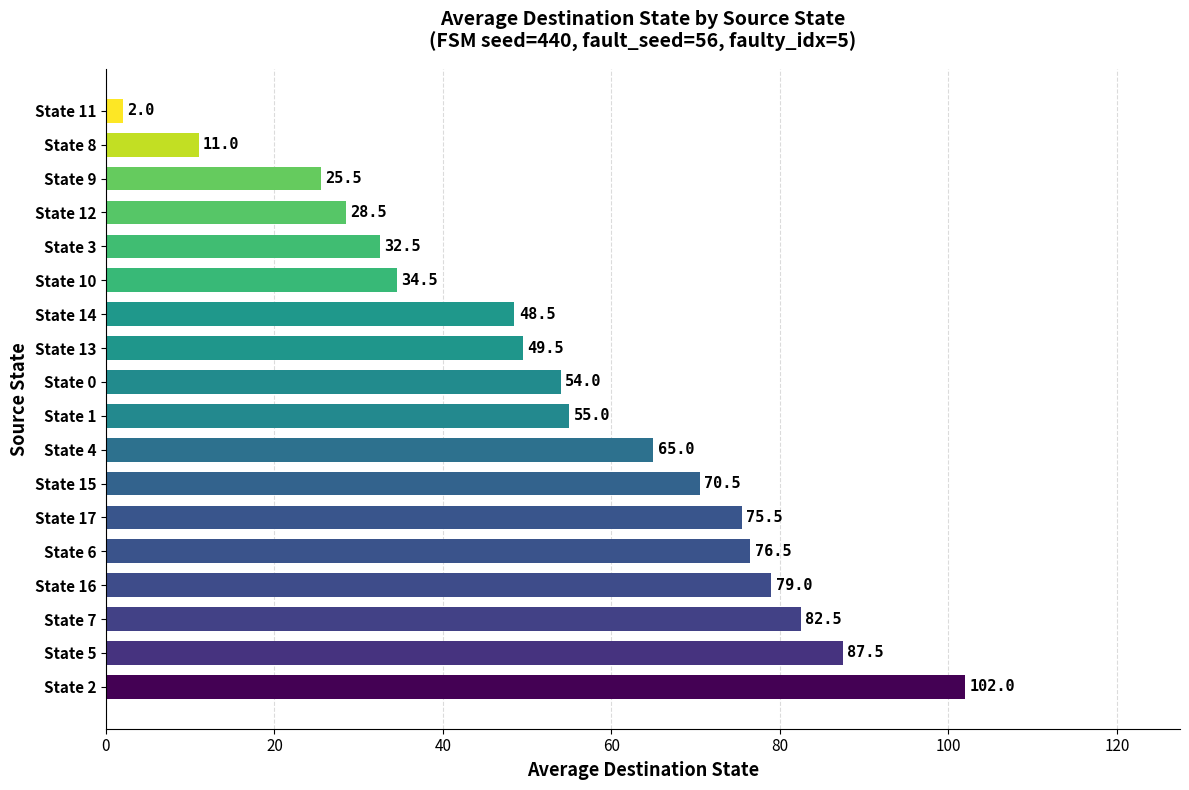

Reading bottom to top, list all the values displayed in this chart.

102.0	87.5	82.5	79.0	76.5	75.5	70.5	65.0	55.0	54.0	49.5	48.5	34.5	32.5	28.5	25.5	11.0	2.0